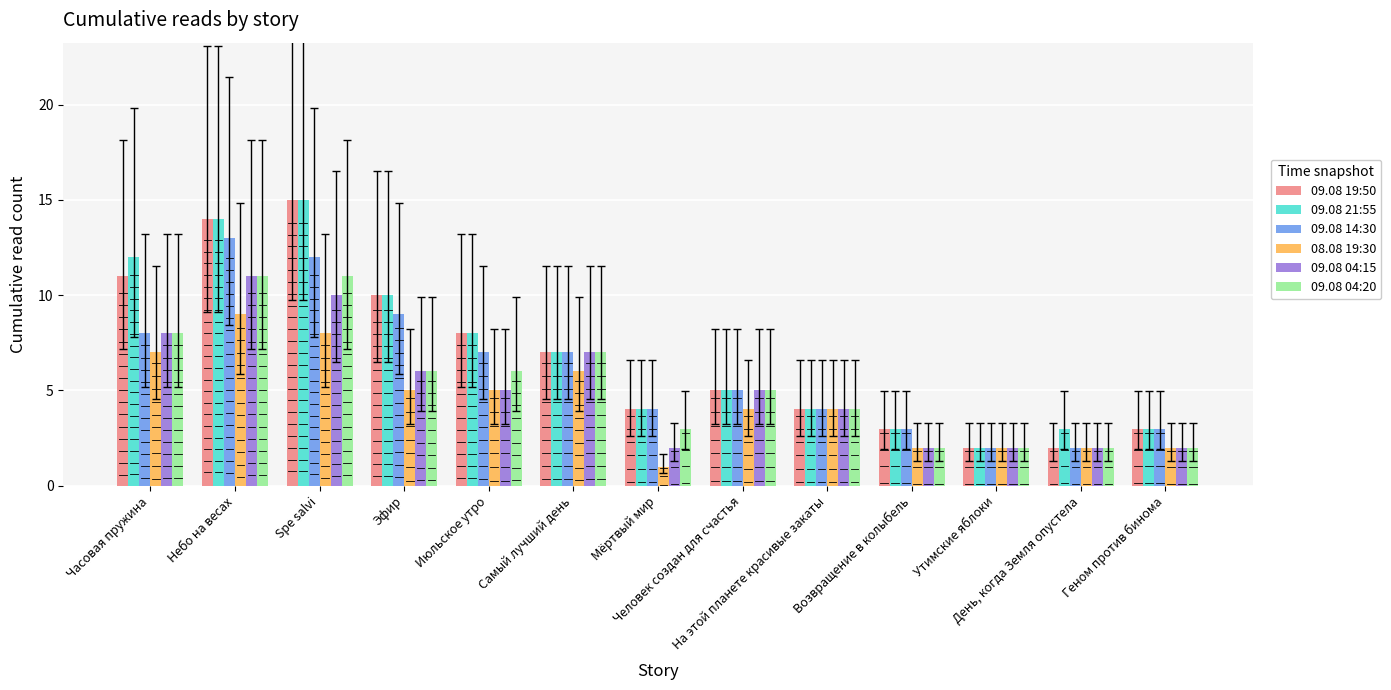

At which label does 09.08 04:15 reach its minimum?

Мёртвый мир